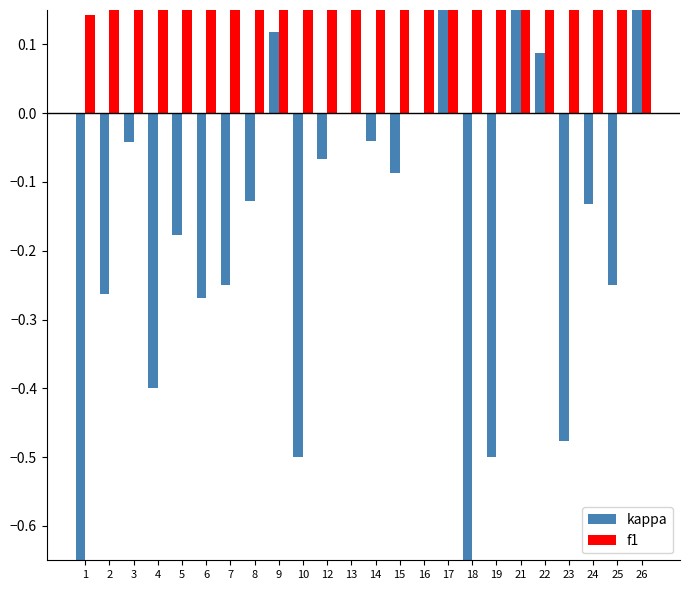

Does the chart contain any negative values?

Yes